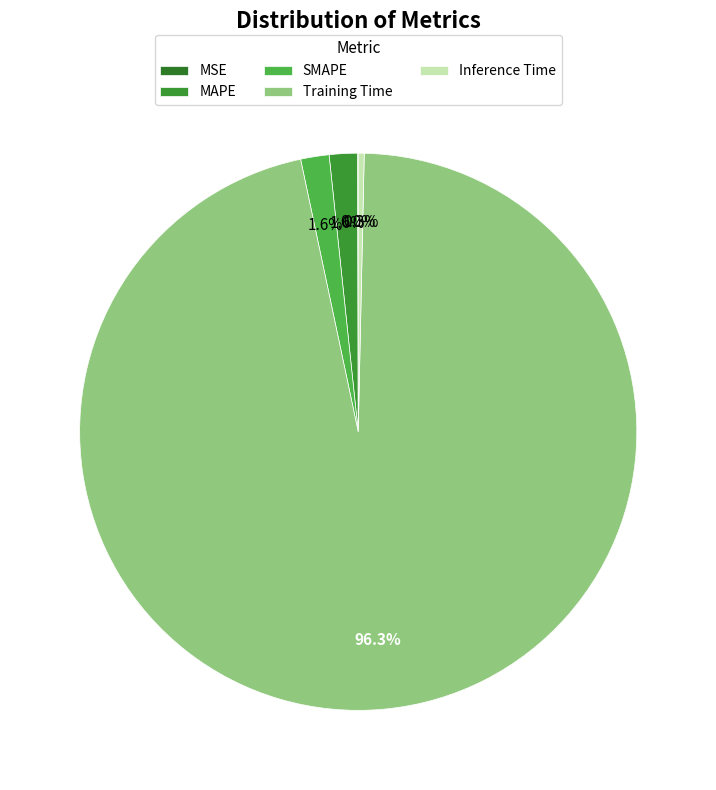

How many segments does this pie chart have?

5